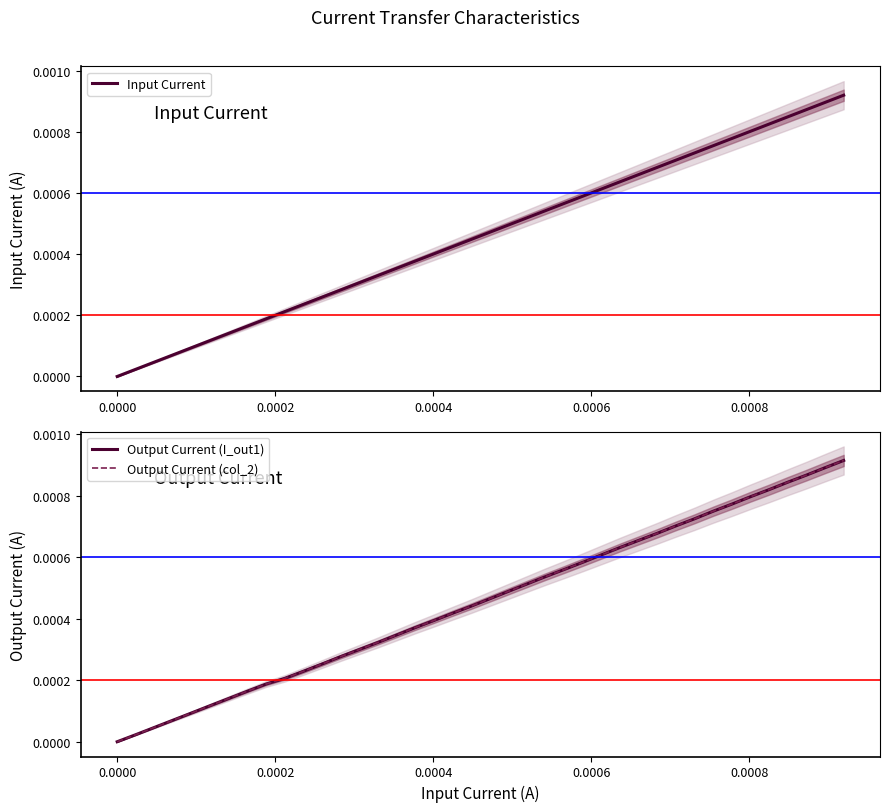

How many times do Output Current (col_2) and Input Current cross each other?

1